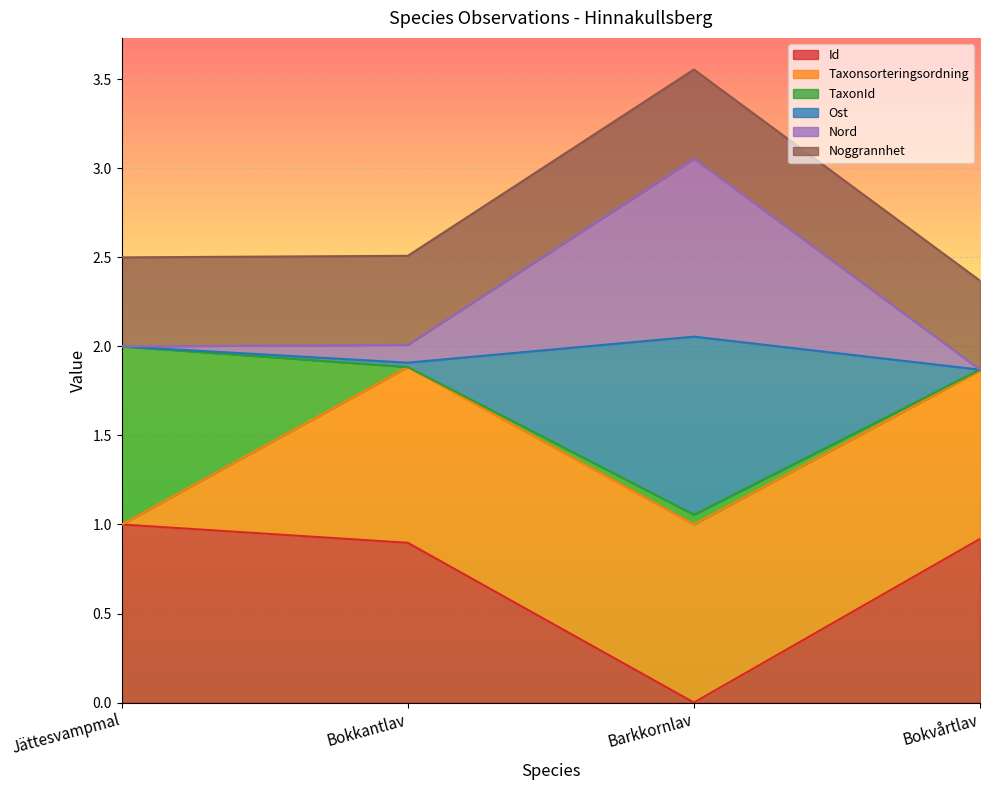

What is the label of the 1st point from the right?

Bokvårtlav